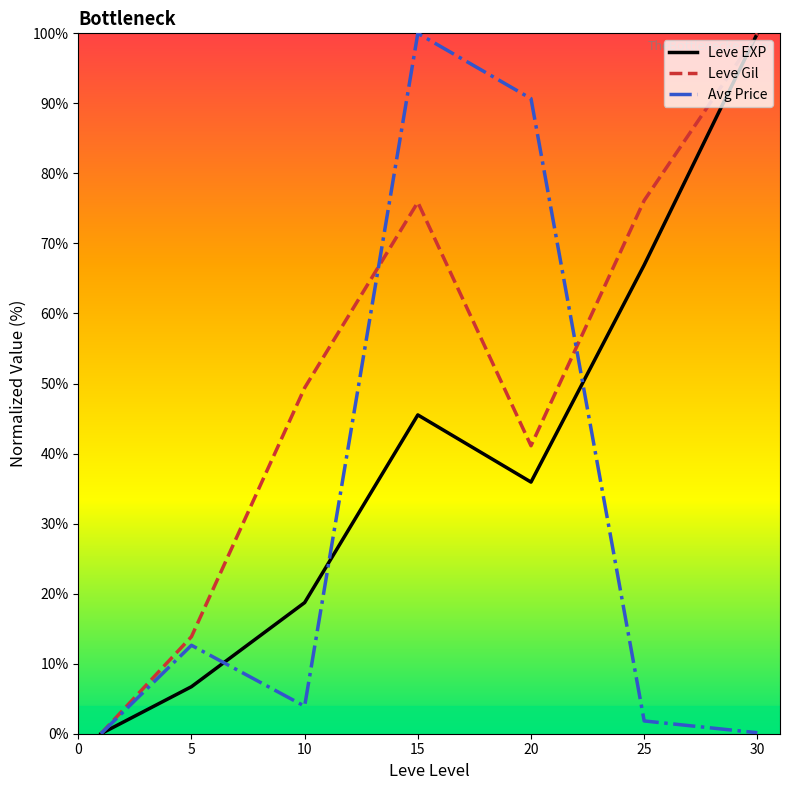

What is the sum of all Leve EXP values?

273.8